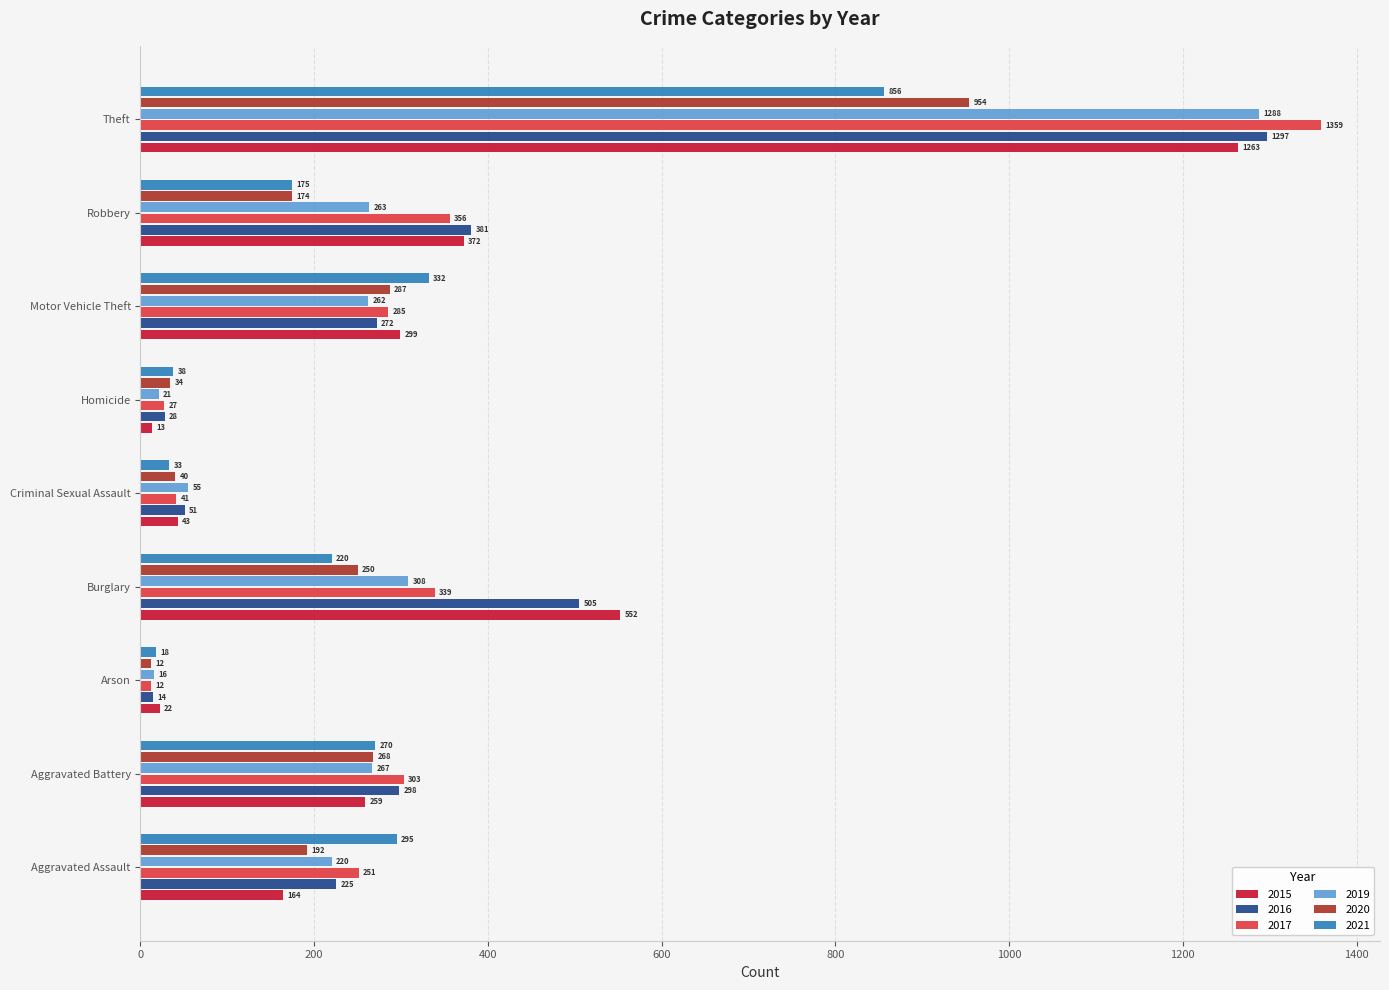

Which category has the highest value in the 2021 series?

Theft